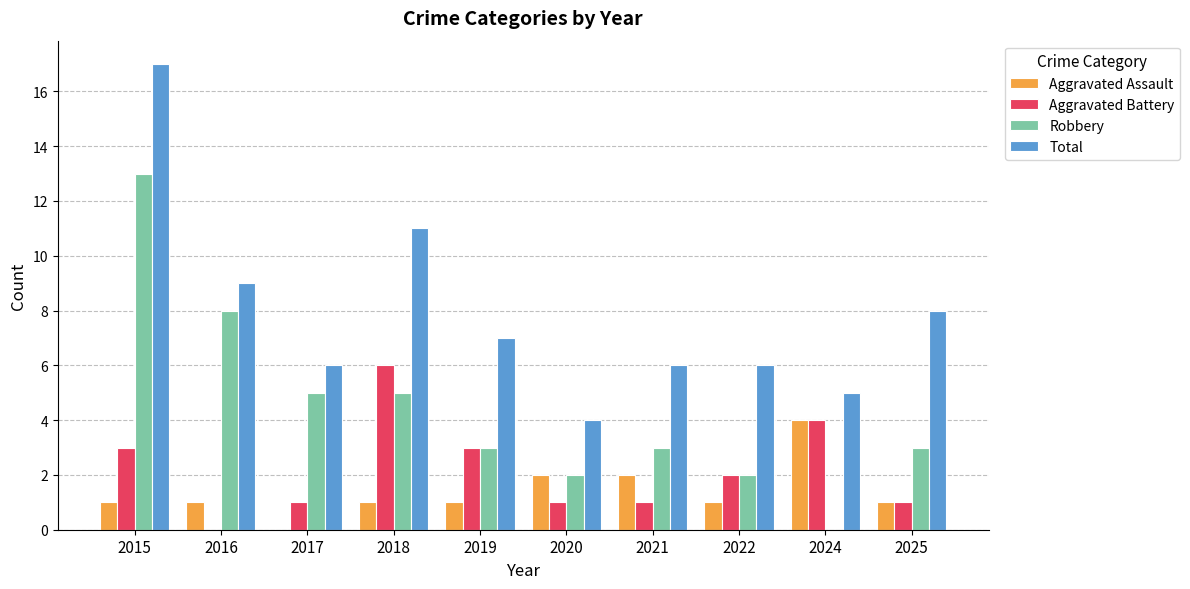

What is the approximate value of Aggravated Battery at 2024?

4